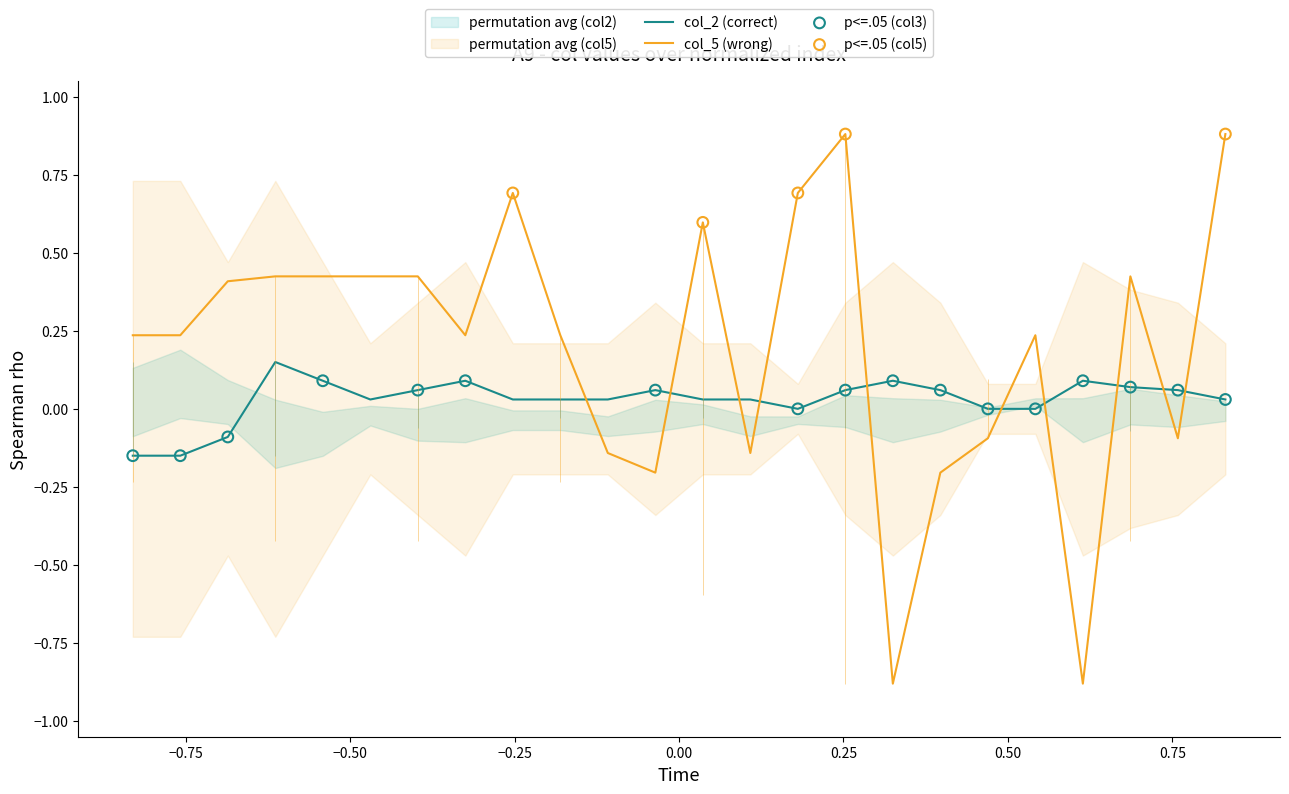

At how many categories does at least one series exceed 0?

23